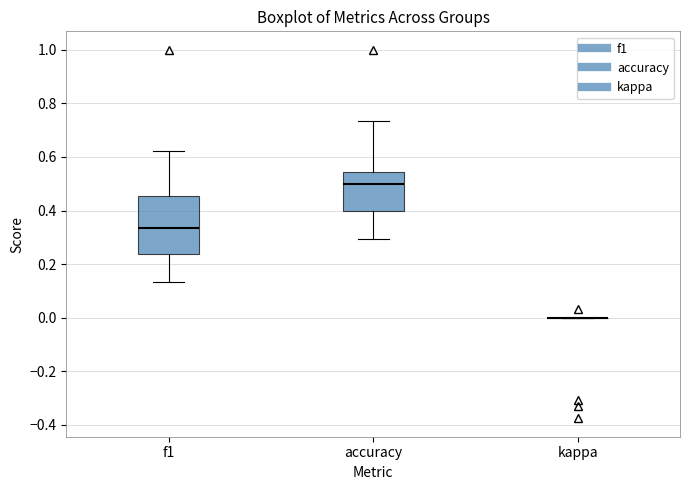

Comparing the boxes themselves (not the whiskers), which one is the tallest?

f1